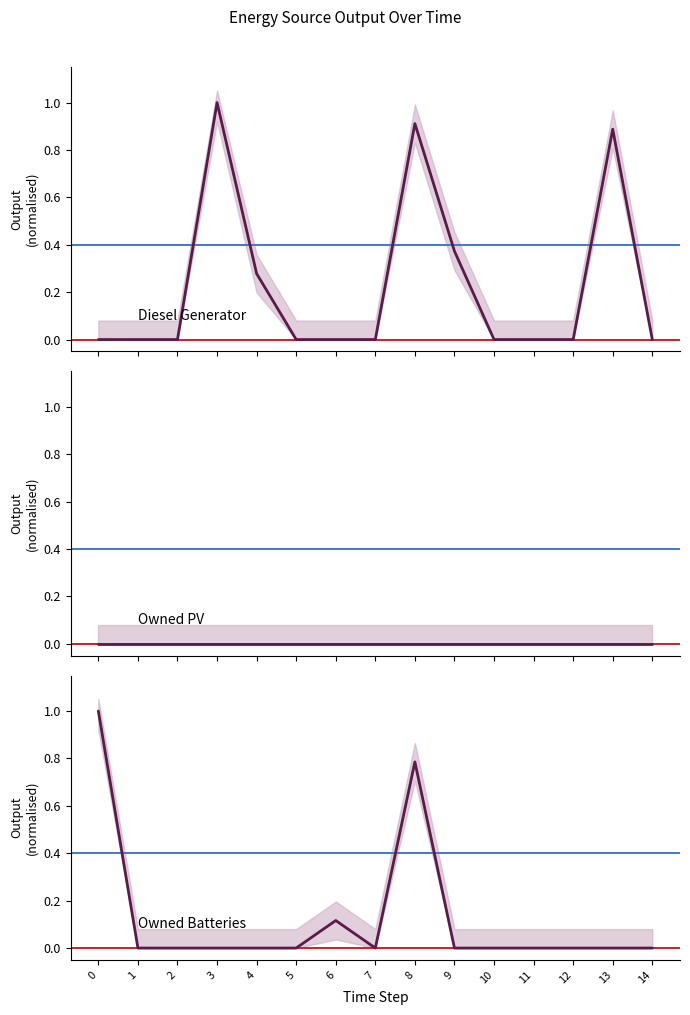

At which category is the sum across all series the highest?

8